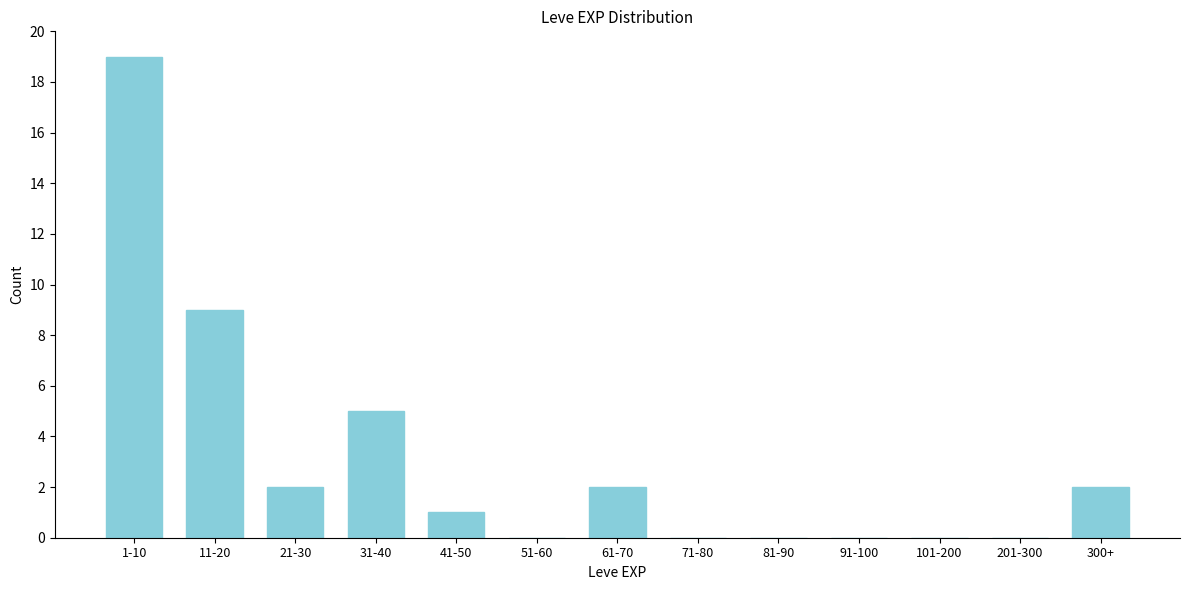

Reading right to left, list all the values displayed in this chart.

300+=2	201-300=0	101-200=0	91-100=0	81-90=0	71-80=0	61-70=2	51-60=0	41-50=1	31-40=5	21-30=2	11-20=9	1-10=19